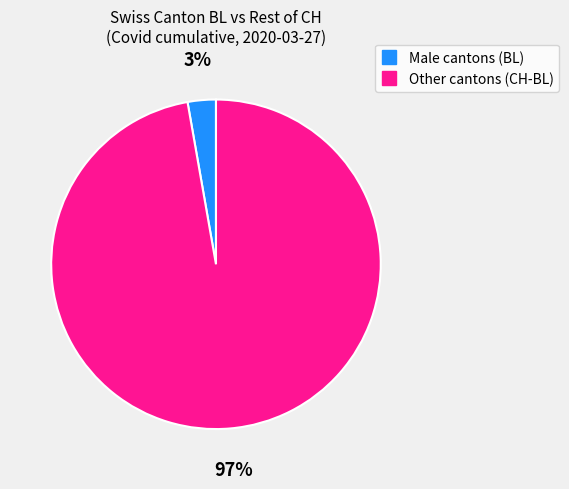

To the nearest percent, what is the average slice percentage?

50%